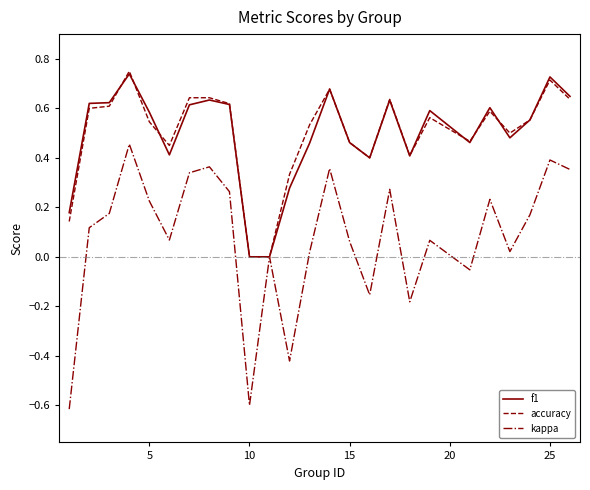

Which series has the widest spread of values?

kappa